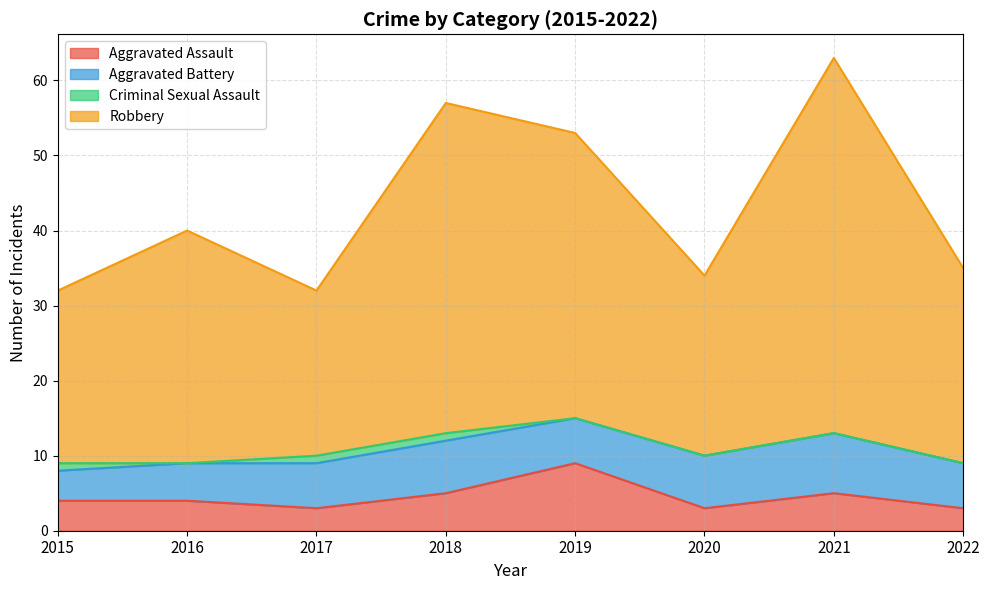

The value of Aggravated Assault at 2022 is 3. True or false?

True